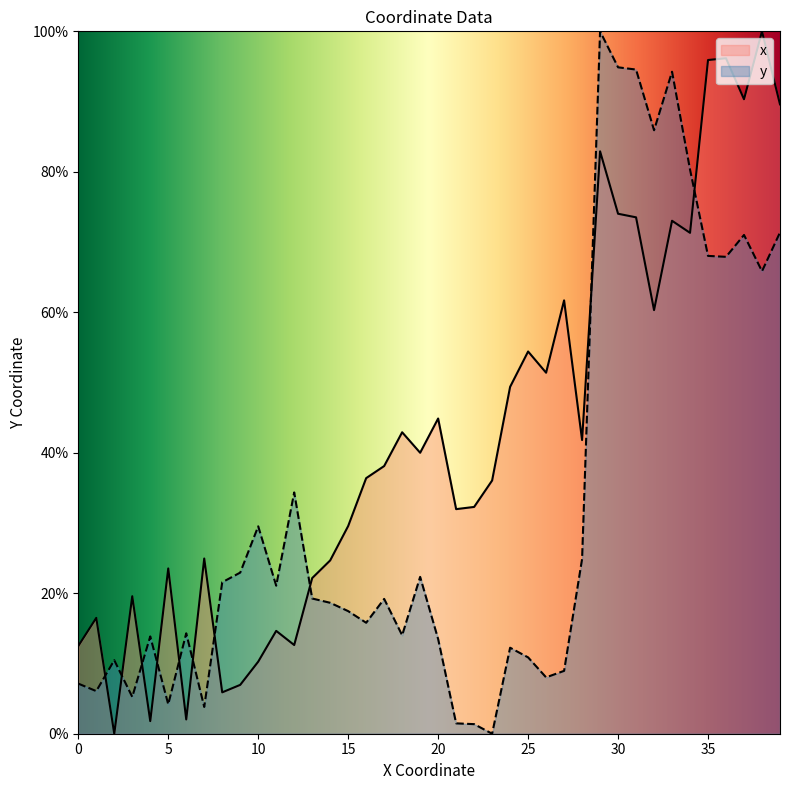

What is the difference between the maximum and minimum values in the x series?

100.0